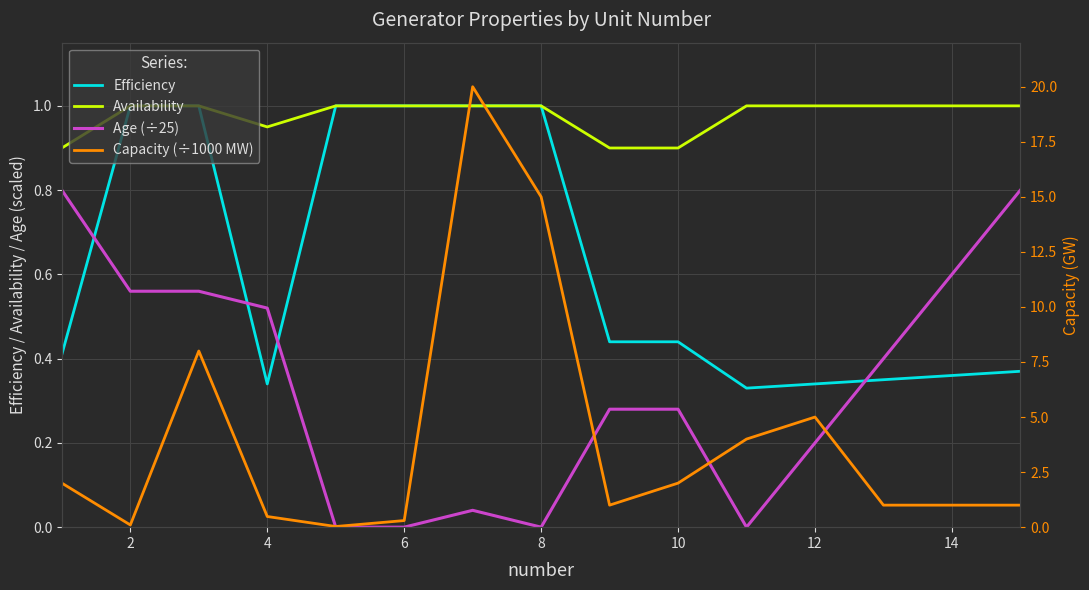

In Availability, how many points are lower than both neighbors (excluding endpoints)?

1